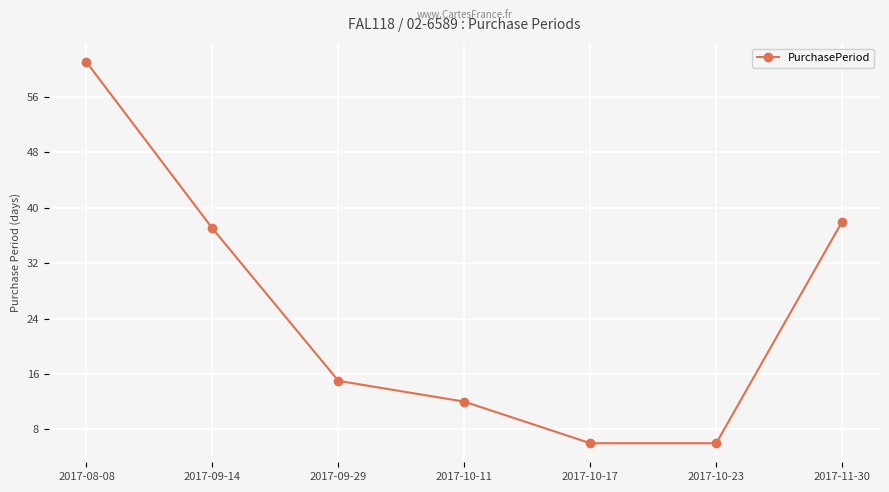

What is the change in value from 2017-08-08 to 2017-09-14?

-24